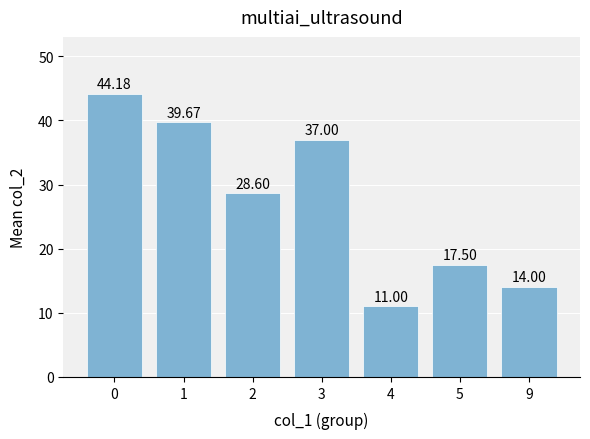

What value does the data have at 0?

44.2